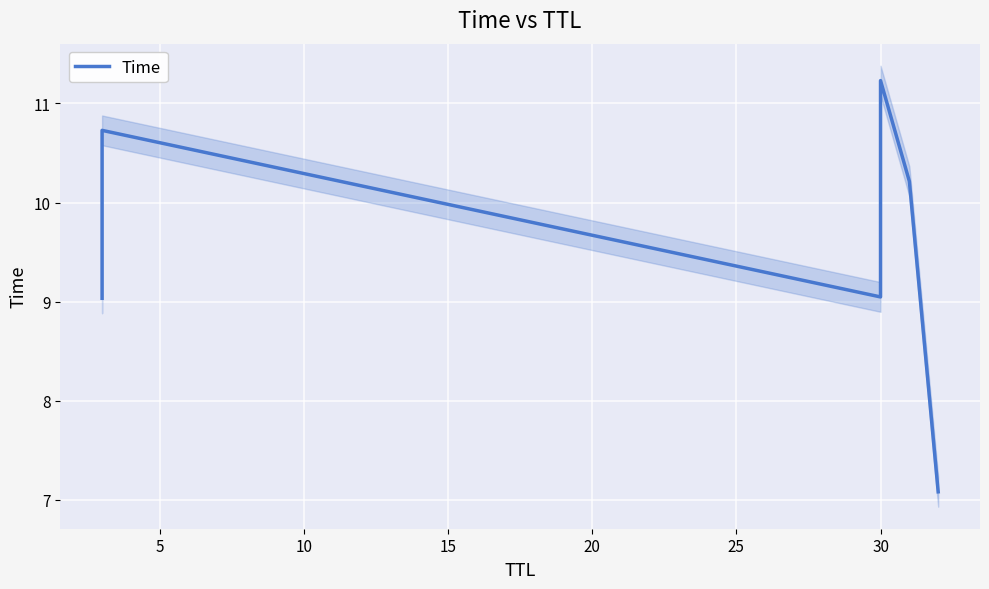

What is the average value?

9.6